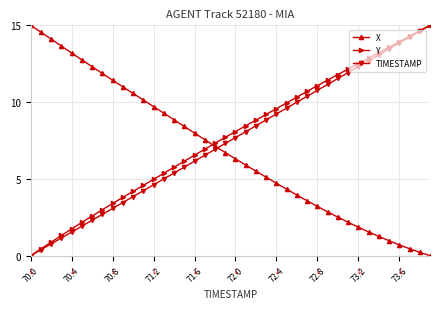

What is the value of the X point at the 11th from the left?

10.6